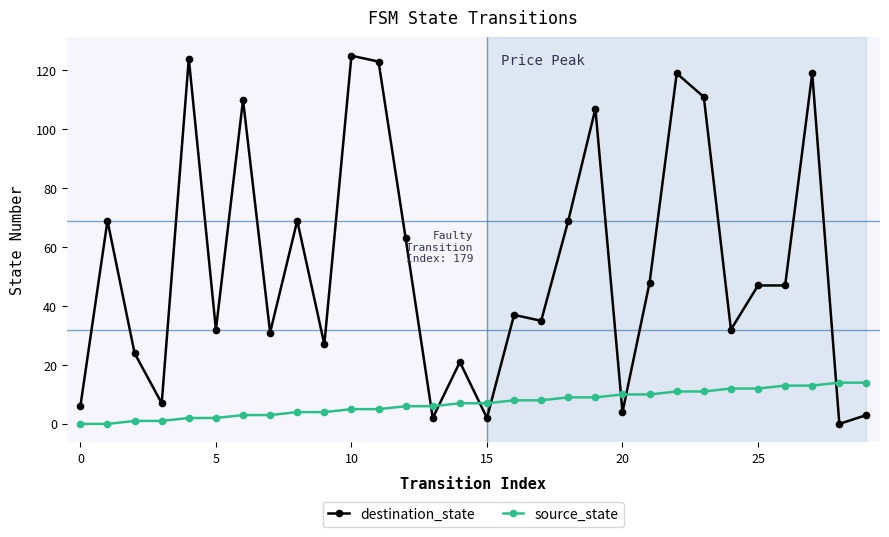

How many data points does each series have?

30